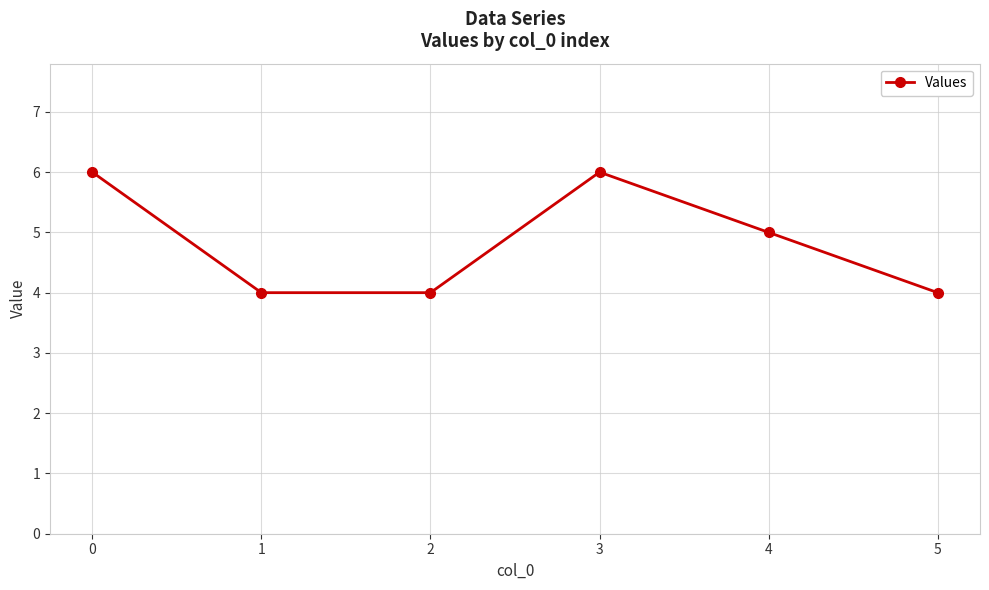

How many interior local peaks (higher than both neighbors) does the data have?

1